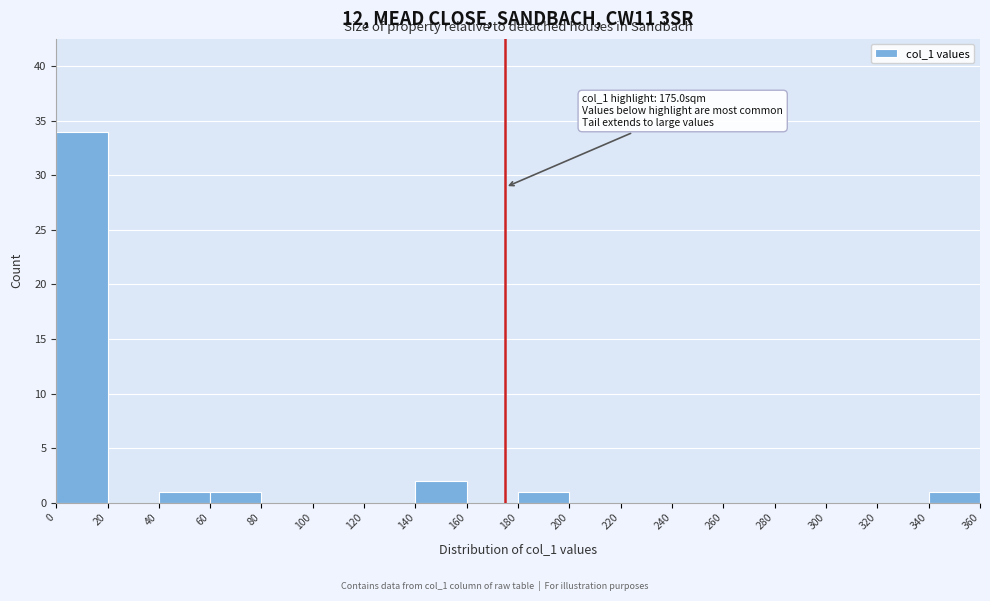

Over which range of the x-axis is the bar tallest?

0 to 20